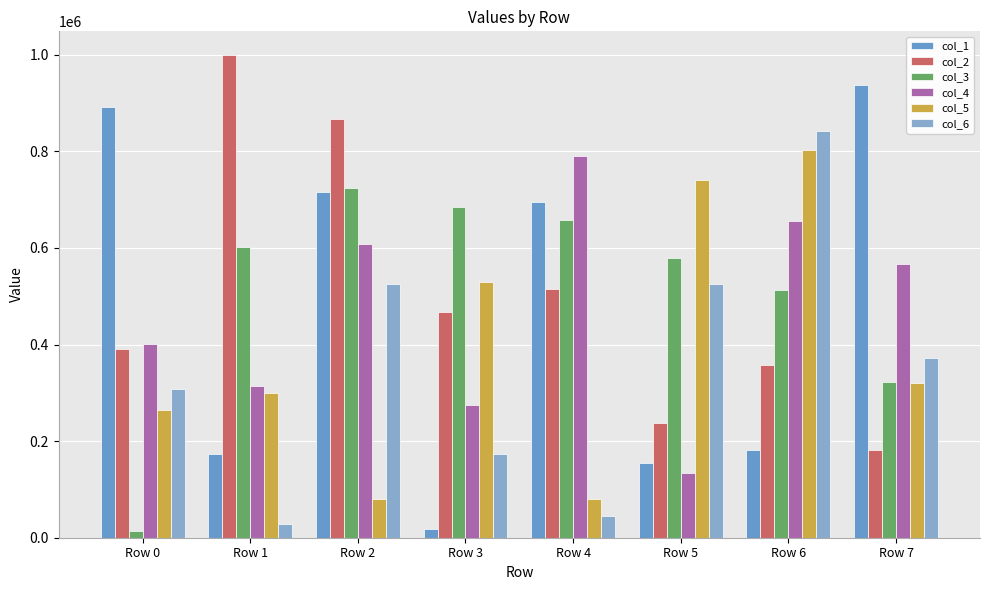

What is the difference between the col_1 values at Row 1 and Row 7?

762022